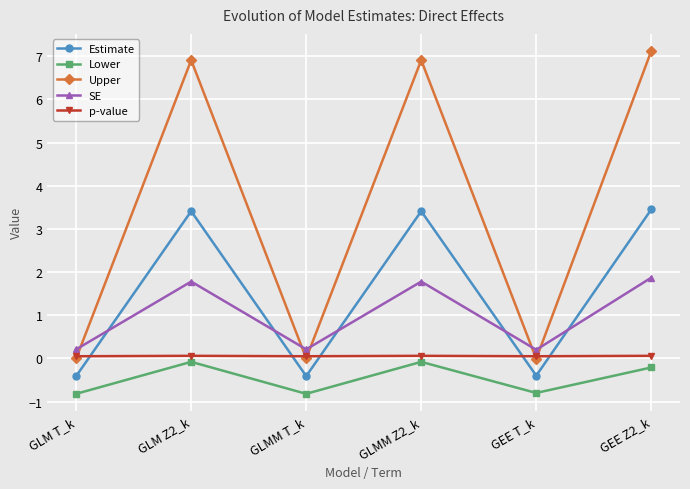

What is the label of the 4th point from the right?

GLMM T_k